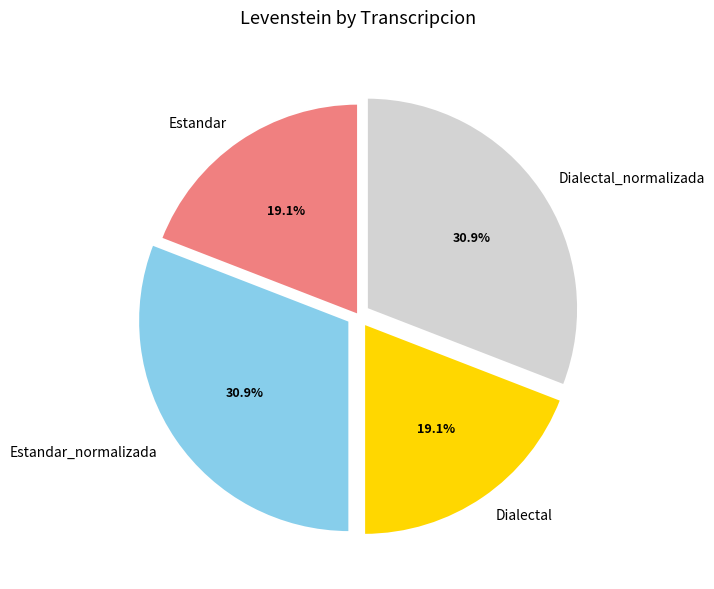

What percentage is the Dialectal_normalizada slice, to the nearest percent?

31%